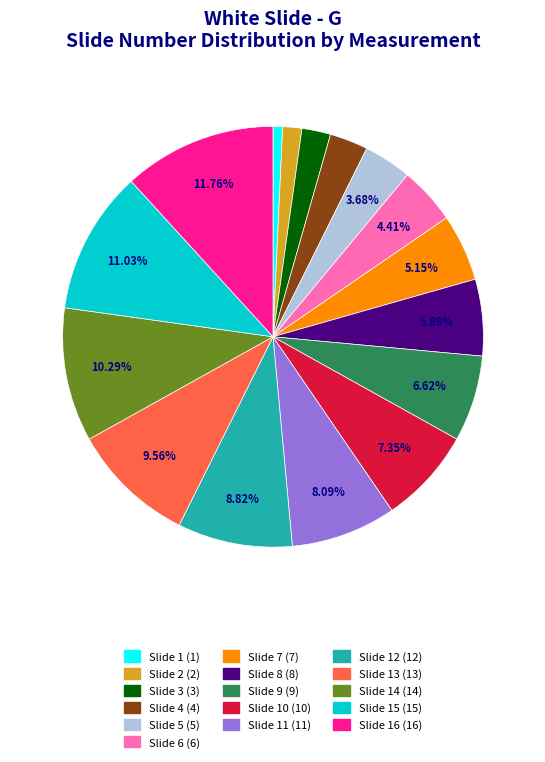

Is there any slice that represents more than half of the pie?

No